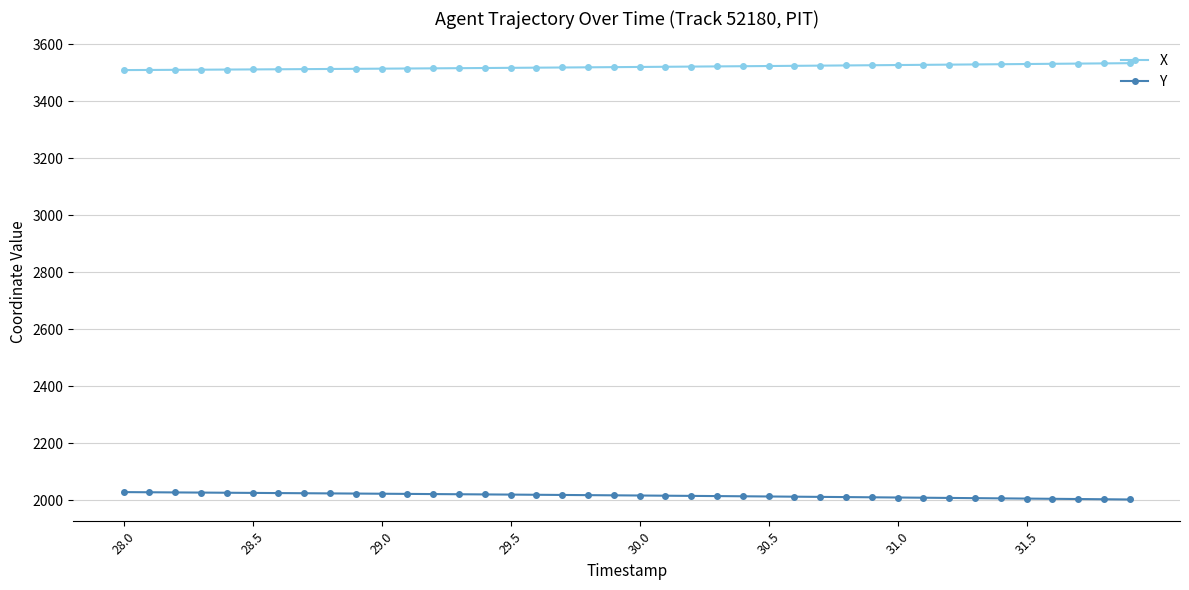

What is the sum of all X values?

140794.0